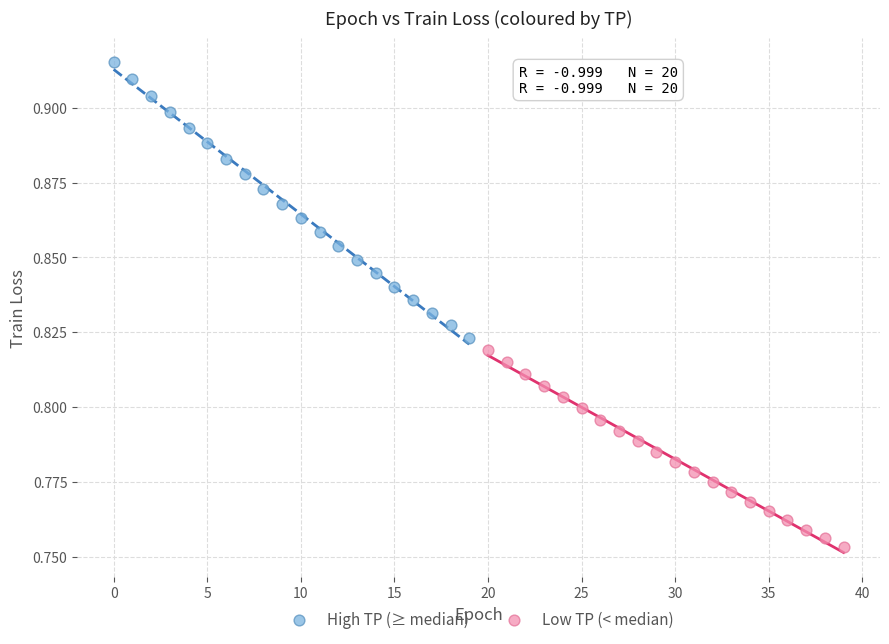

What are all the series names shown in the legend?

High TP (≥ median), Low TP (< median)